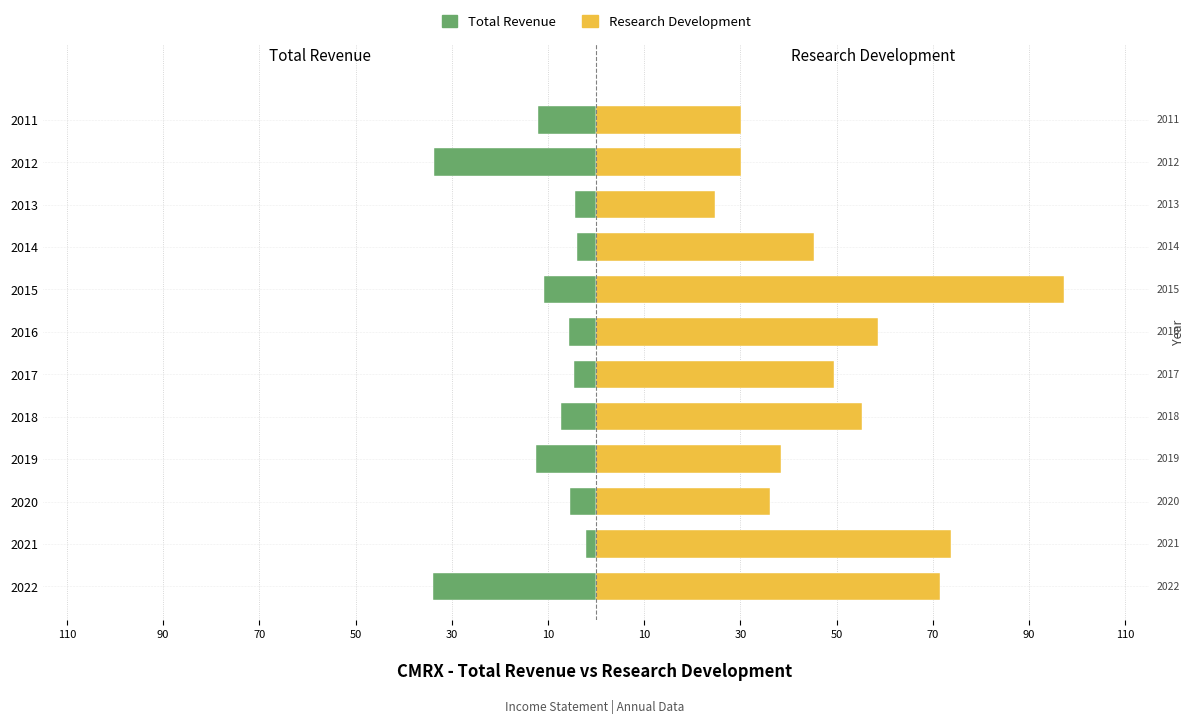

Is the value of Total Revenue at 50 greater than the value of Research Development at 70?

No